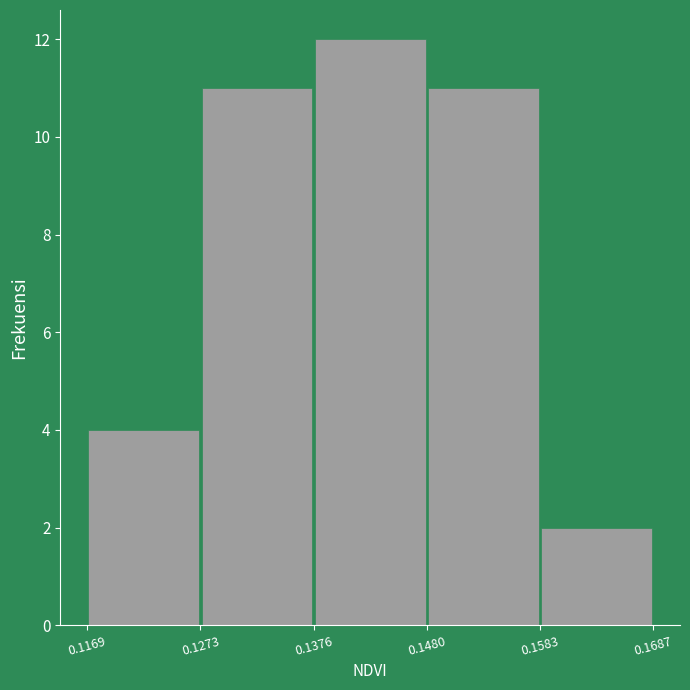

What is the height of the bar covering 0.1376 to 0.1480 on the x-axis? The values are not printed on the chart, so give them approximately, as read against the axis.

12